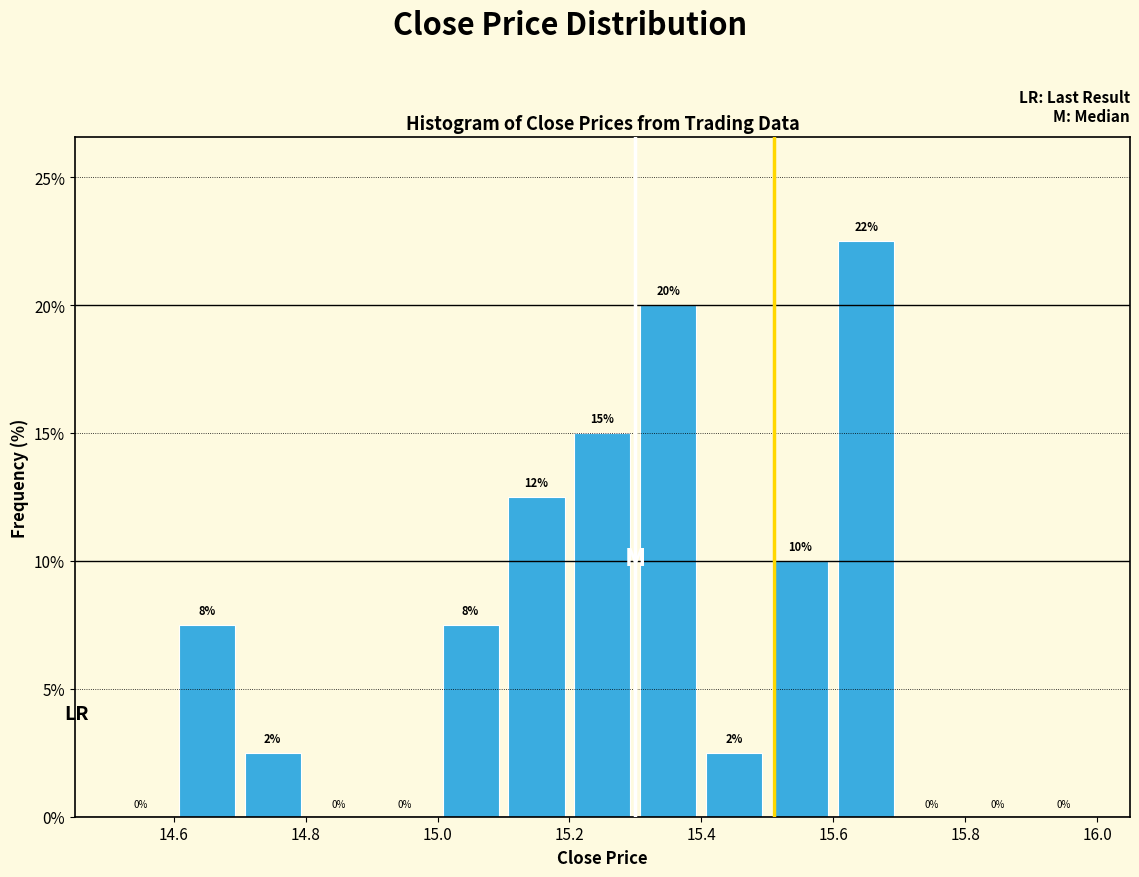

Which range on the x-axis has the tallest bar?

15.6 to 15.7